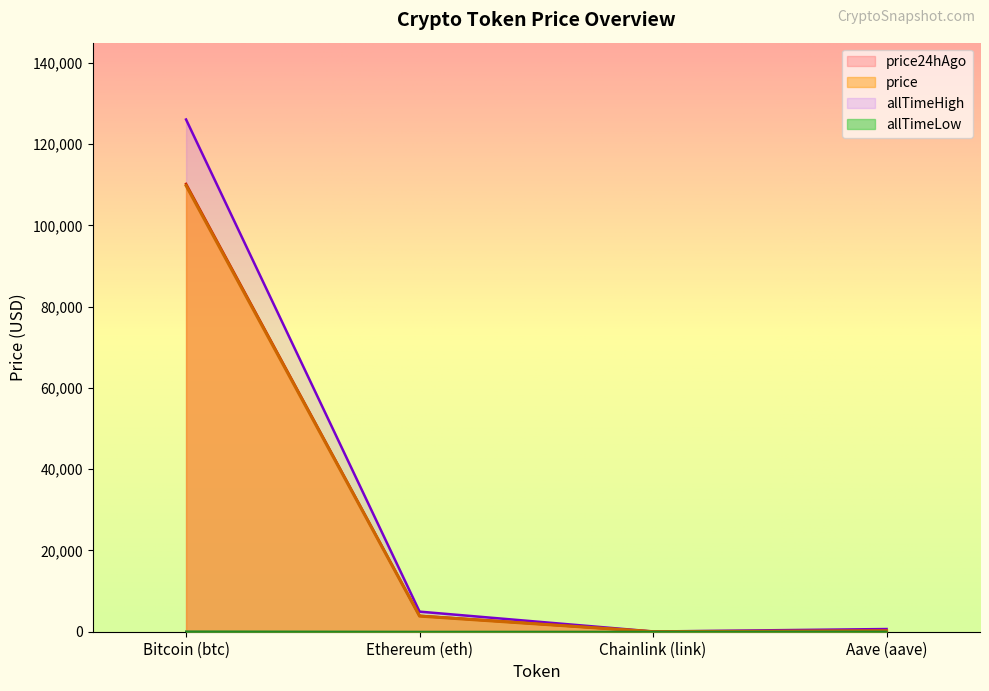

What are all the series names shown in the legend?

price, price24hAgo, allTimeHigh, allTimeLow